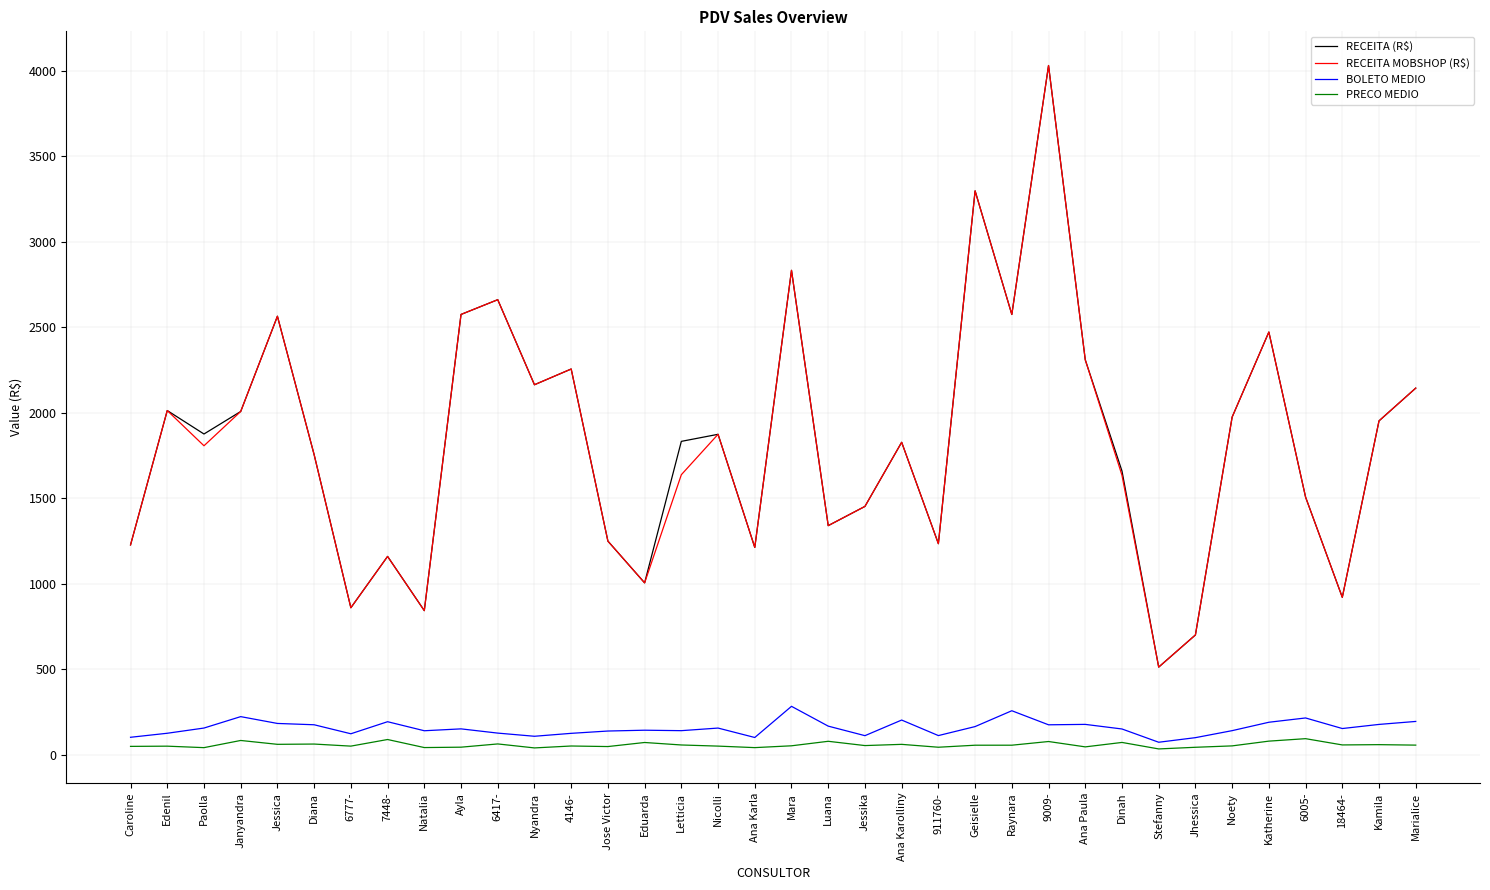

What are all the series names shown in the legend?

RECEITA (R$), RECEITA MOBSHOP (R$), BOLETO MEDIO, PRECO MEDIO